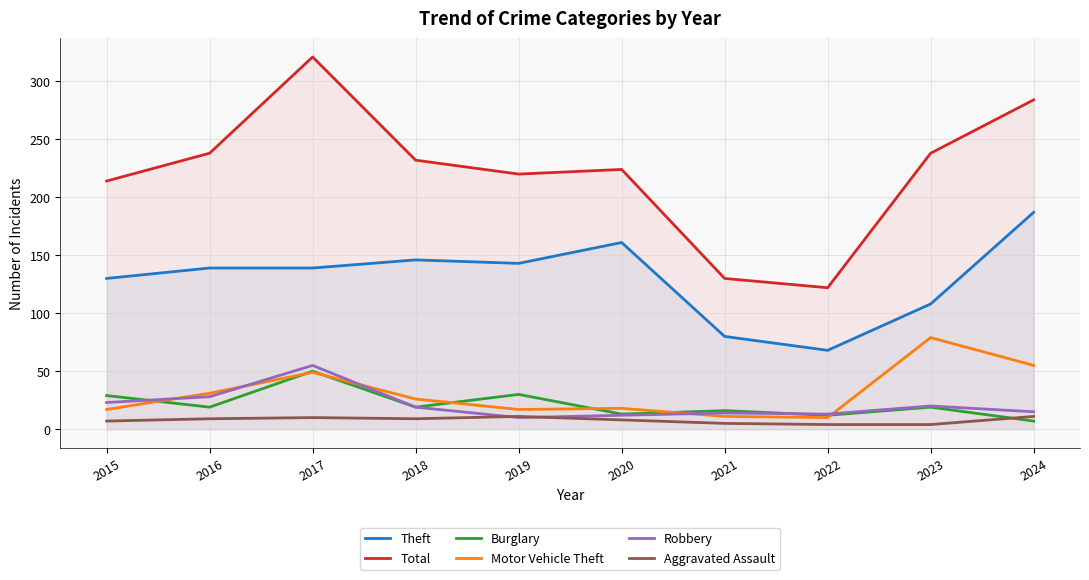

What is the approximate value of Aggravated Assault at 2022?

4